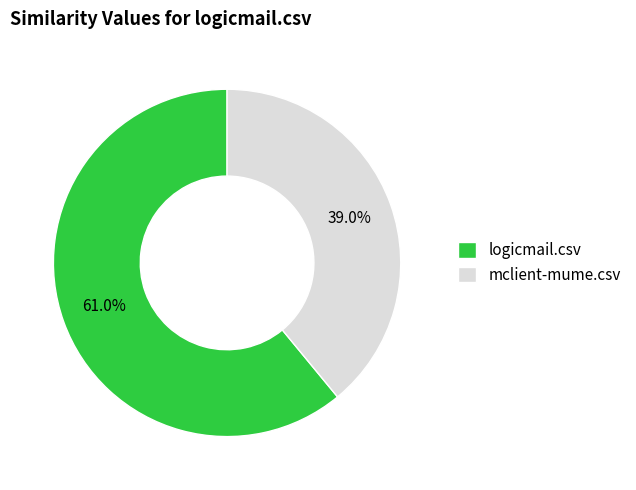

Count the number of slices in the pie.

2